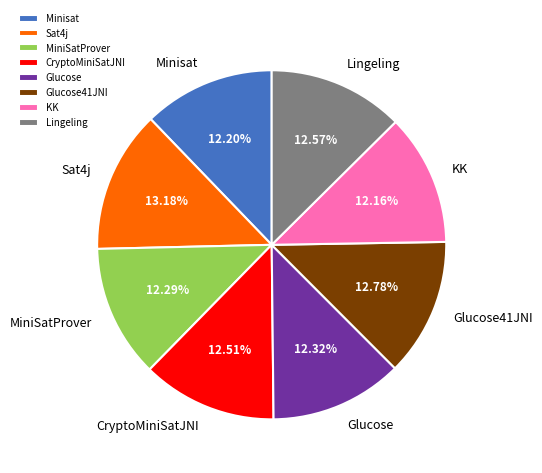

Count the number of slices in the pie.

8